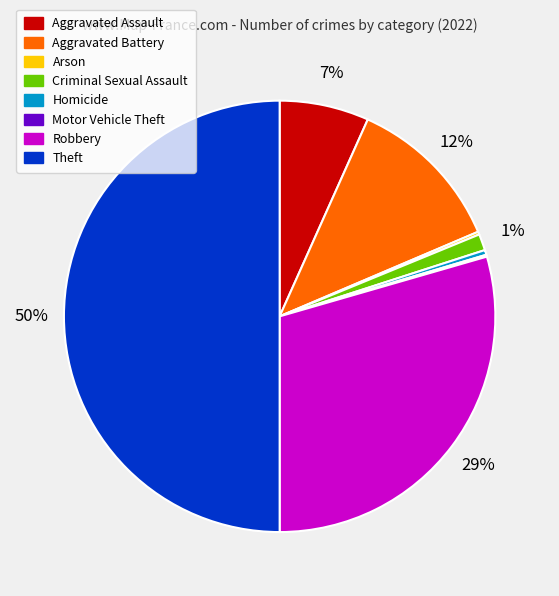

Is the sum of Robbery and Aggravated Assault greater than half?

No